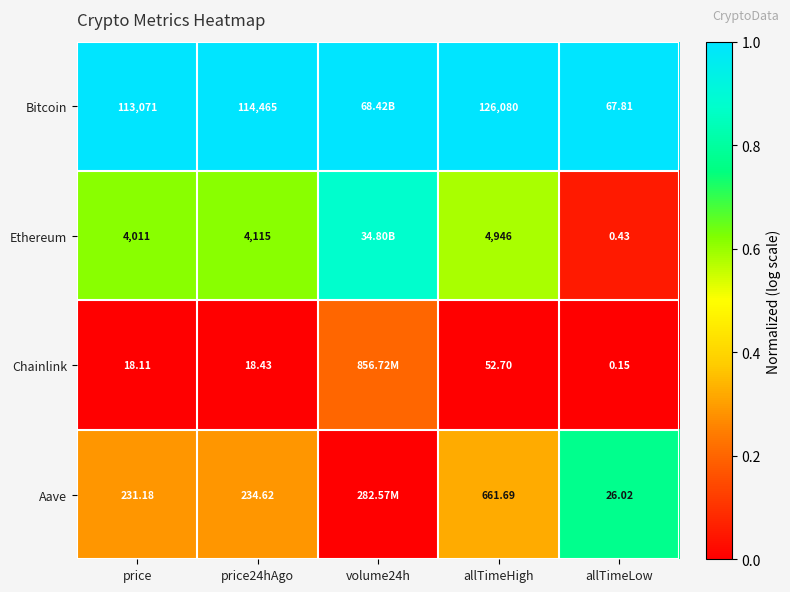

Between allTimeHigh and allTimeLow, which series saw the biggest shift?

Bitcoin